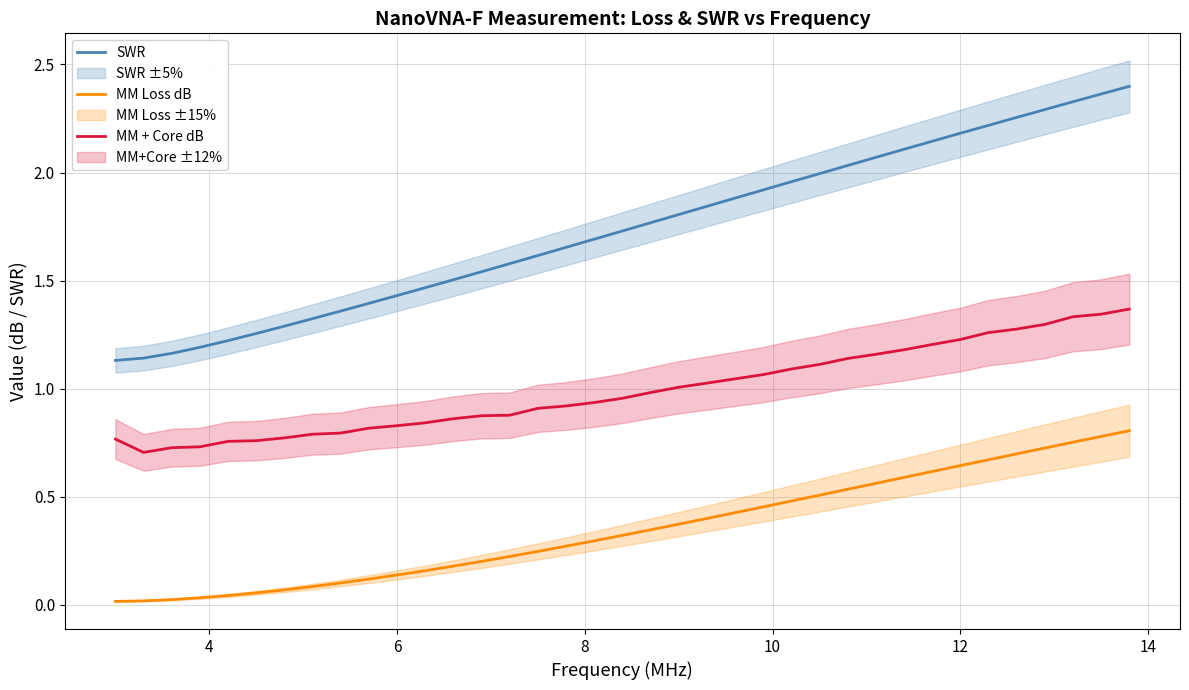

True or false: MM + Core dB and SWR intersect in this chart.

False